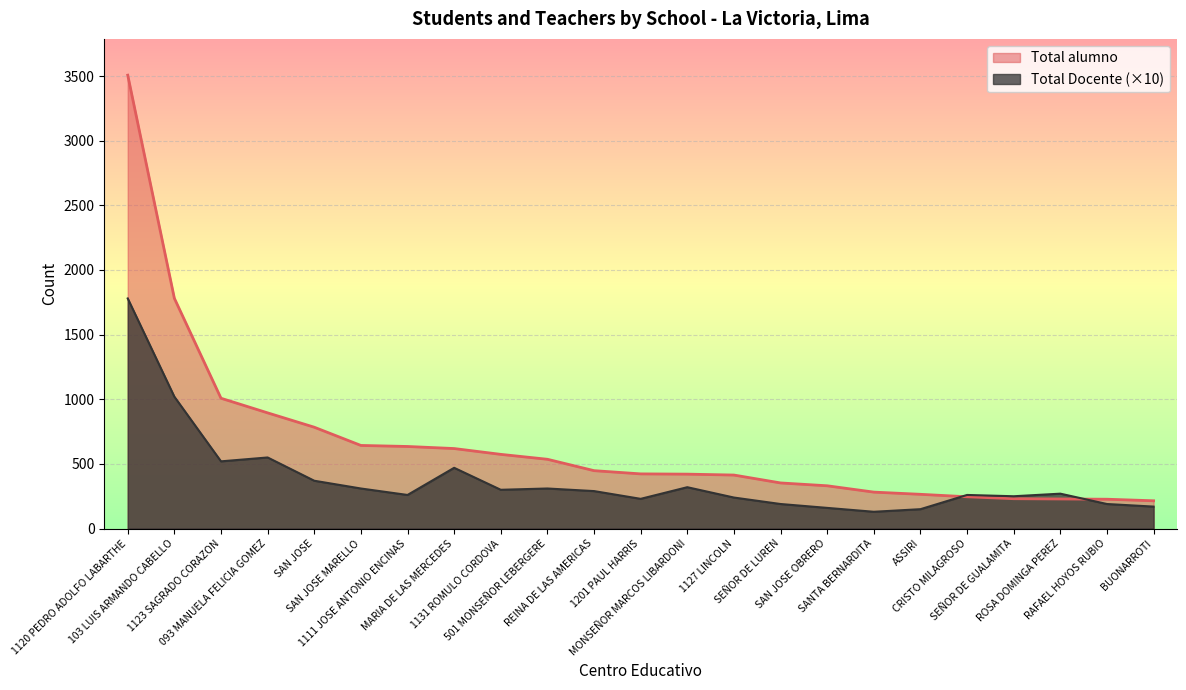

Which category has the highest value in the Total alumno series?

1120 PEDRO ADOLFO LABARTHE